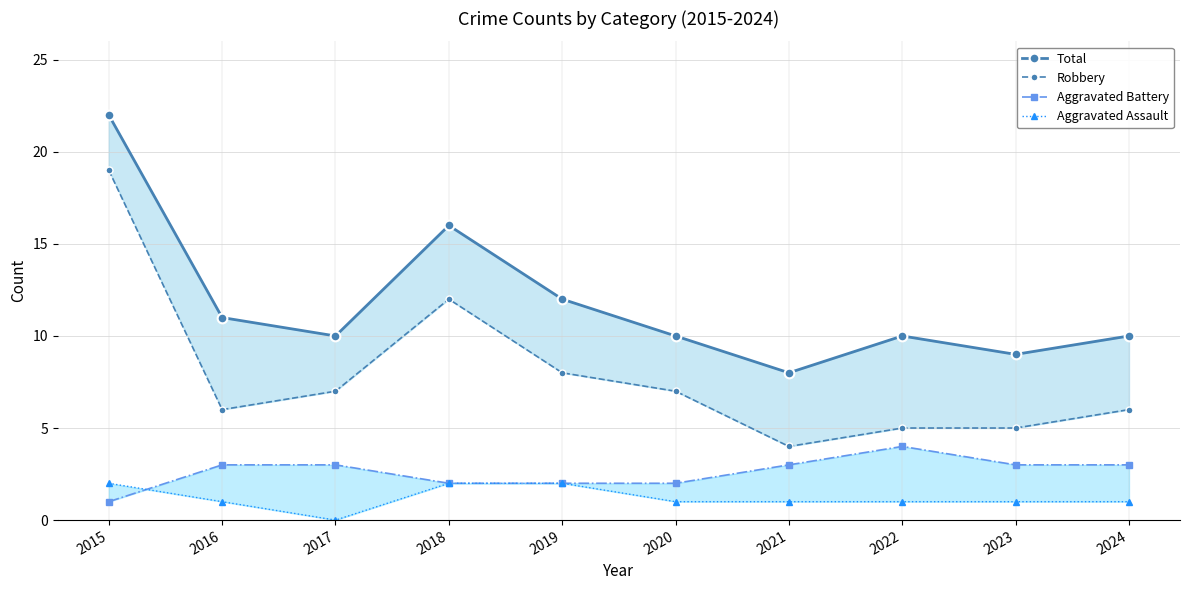

How many data points does each series have?

10